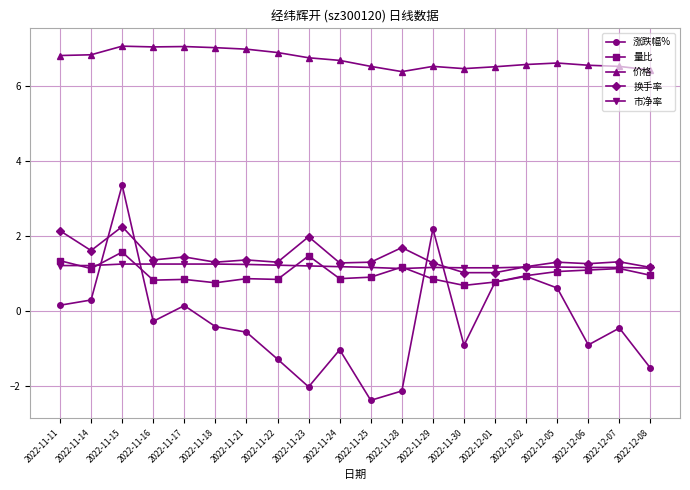

What is the maximum value shown in the chart?

7.1